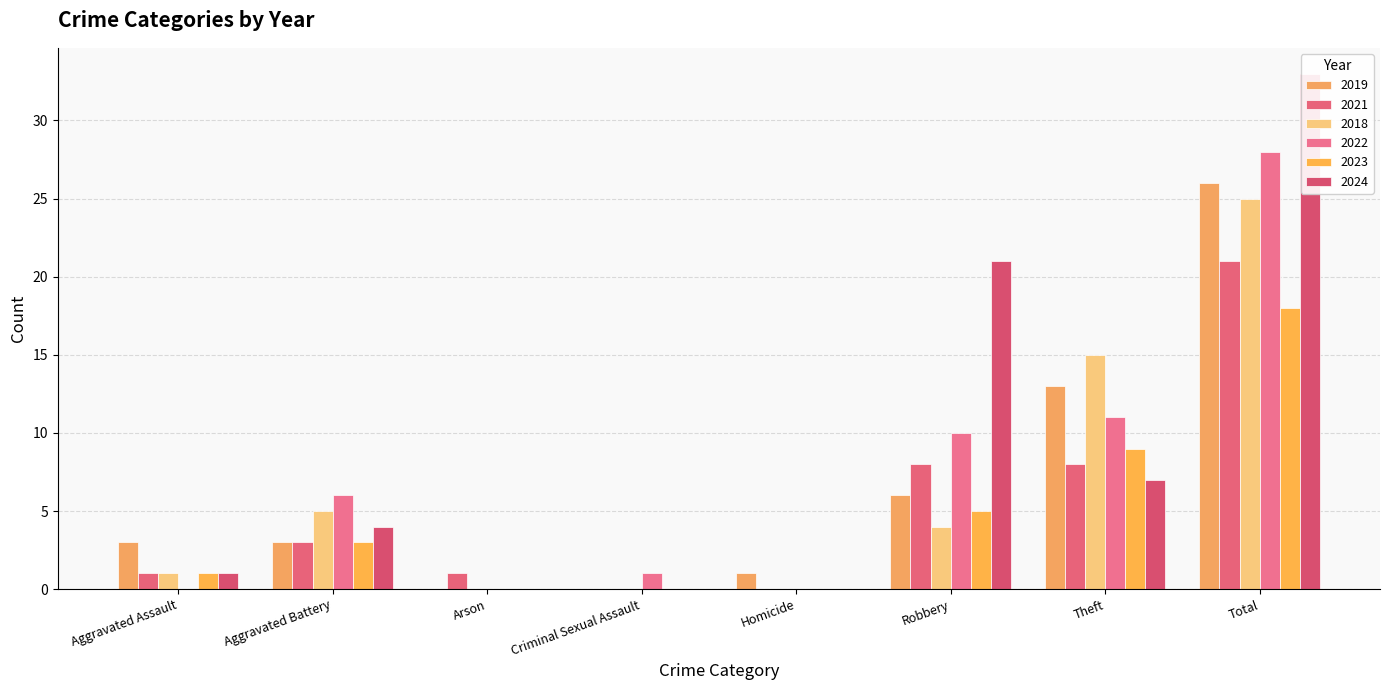

What is the difference between the second highest and minimum values in the 2022 series?

11